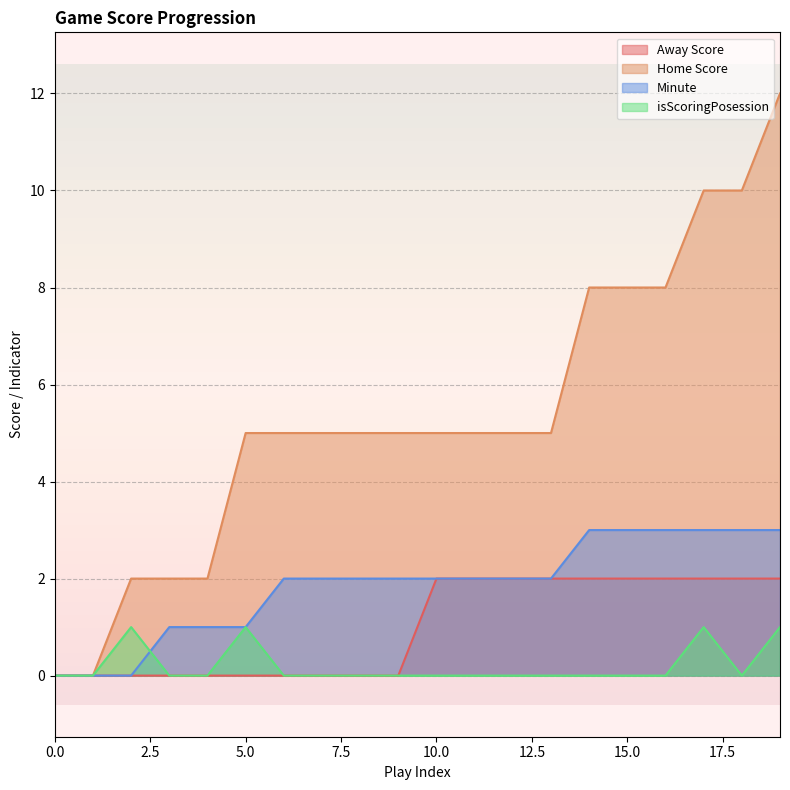

Which has a higher value, 18 or 2?

18